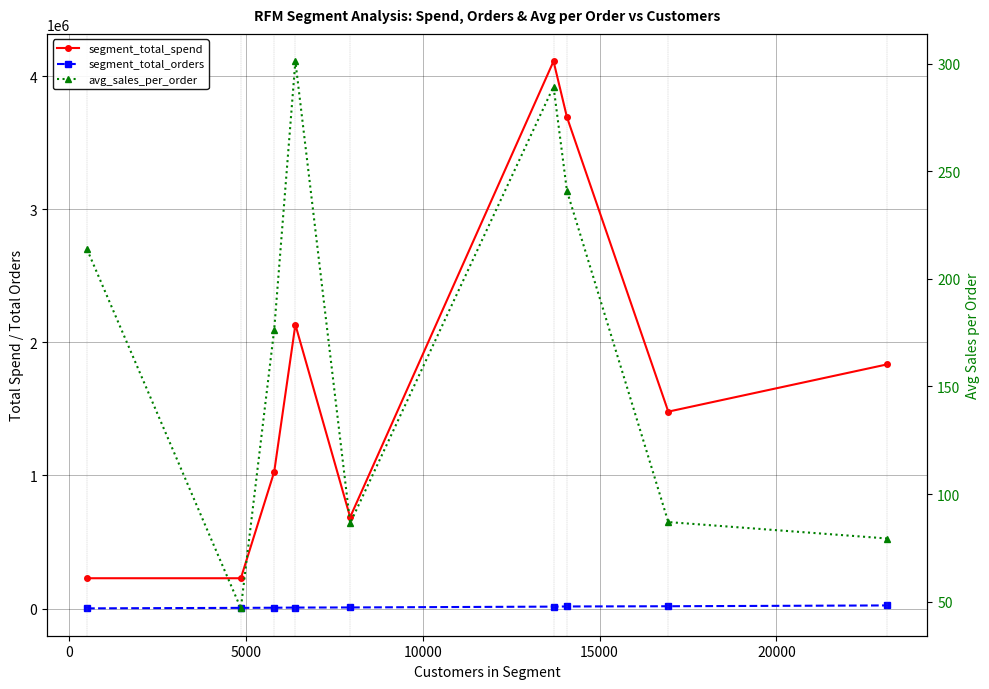

What are all the series names shown in the legend?

segment_total_spend, segment_total_orders, avg_sales_per_order